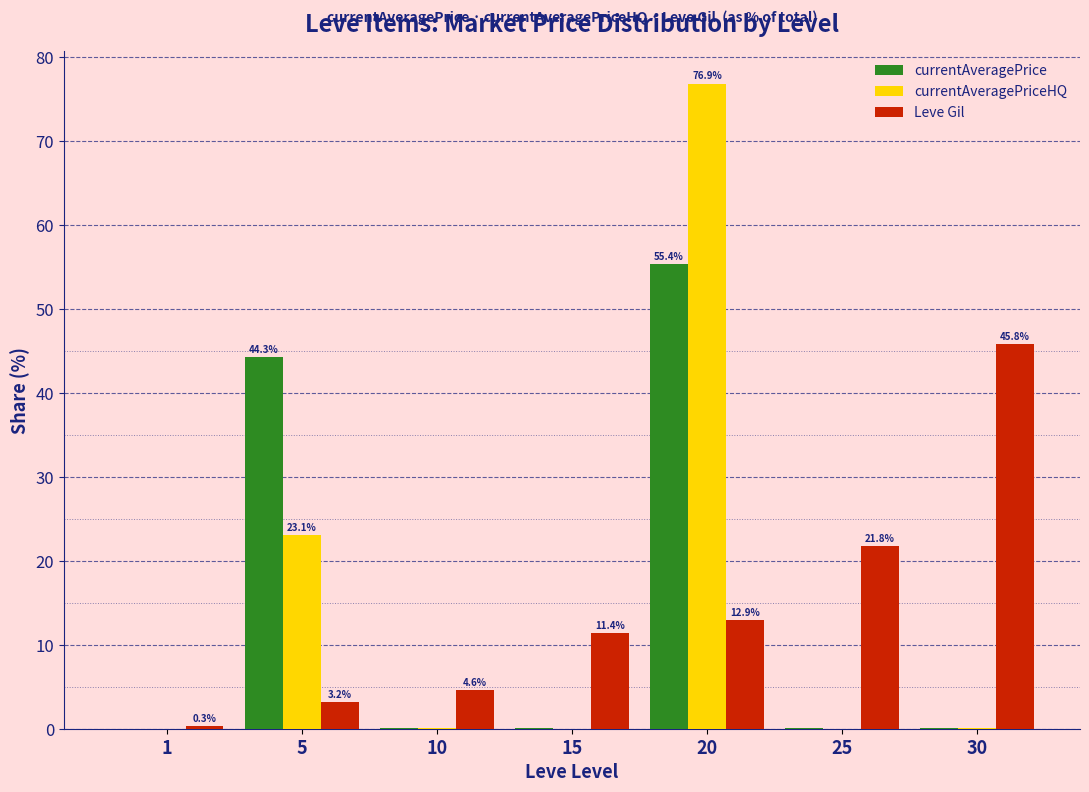

How many categories are shown in the chart?

7